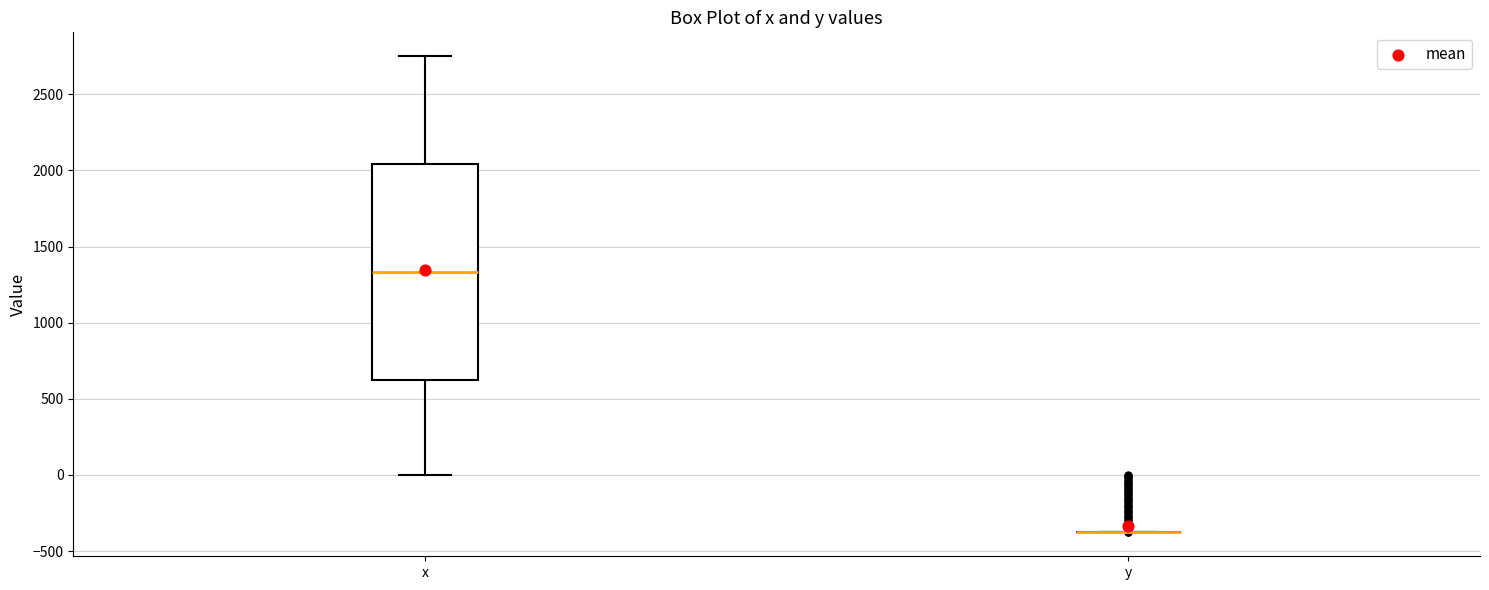

Reading left to right, read every box against the y-axis: the position of its median line, the range the box covers, and the ends of its whiskers. The values are not printed on the chart, so give them approximately, as read against the axis.

x: median 1350, box 650 to 2050, whiskers 0 to 2750
y: box collapsed to a line at -400, whiskers -400 to -400